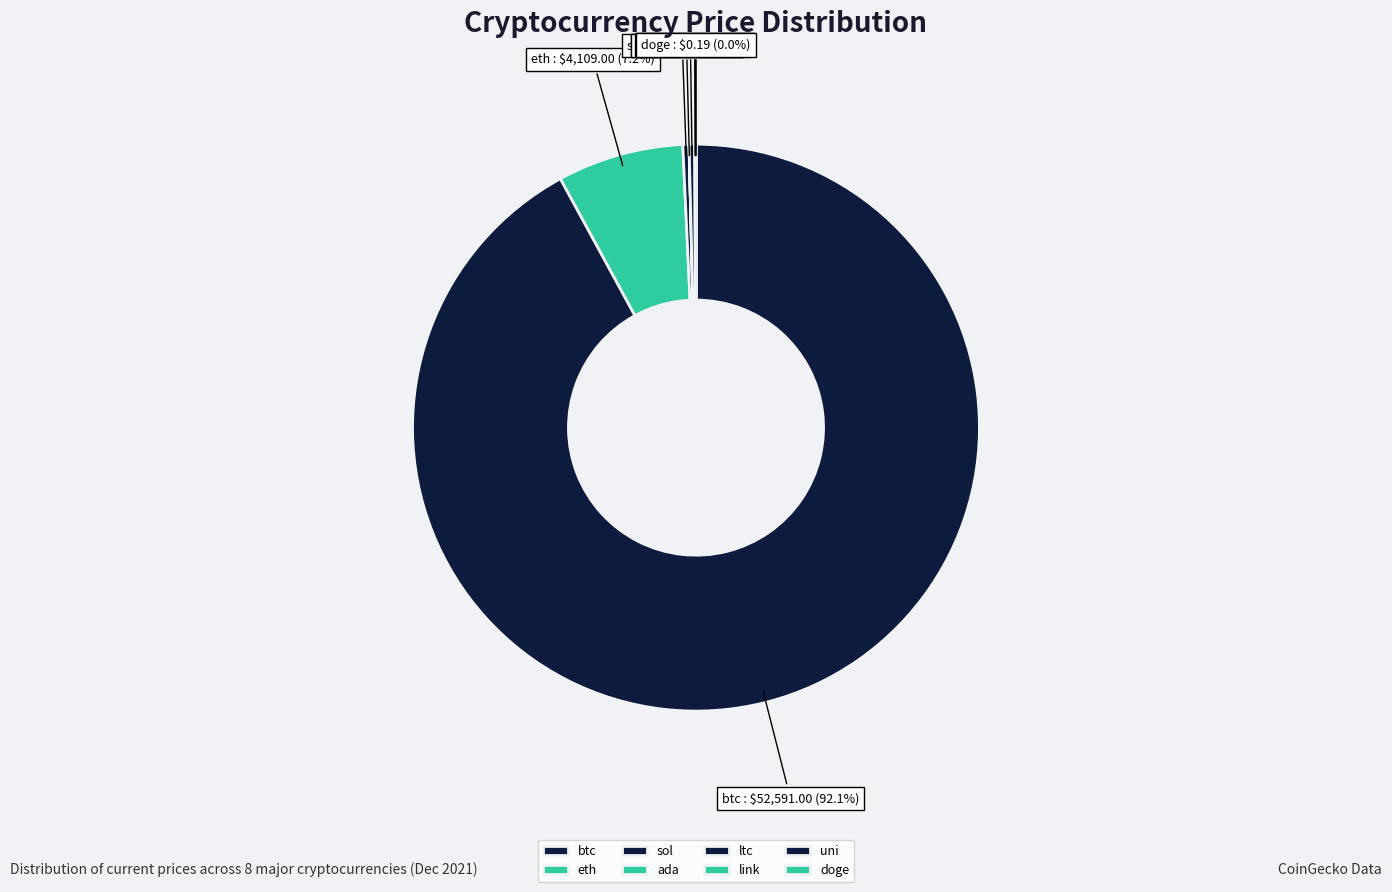

Is sol the majority of the pie?

No